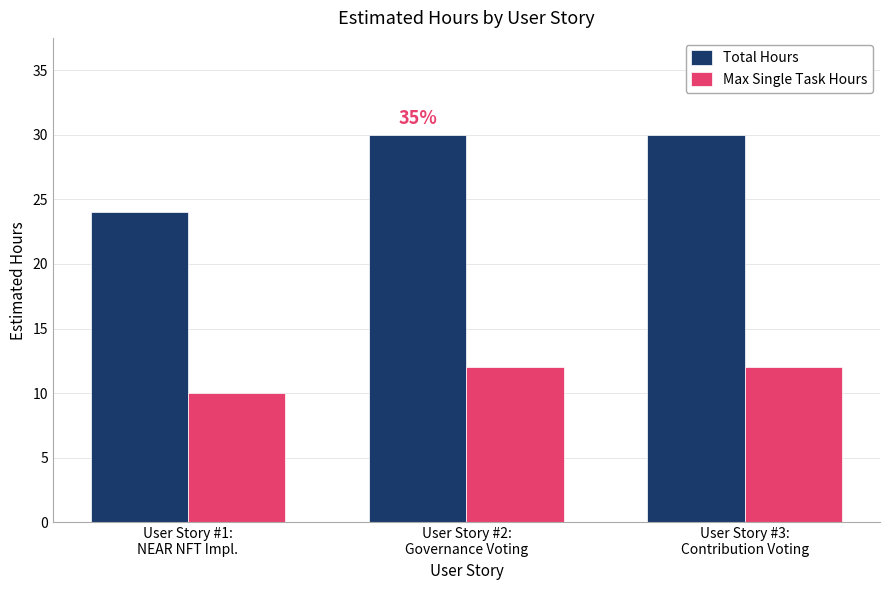

At how many categories does at least one series exceed 27?

2